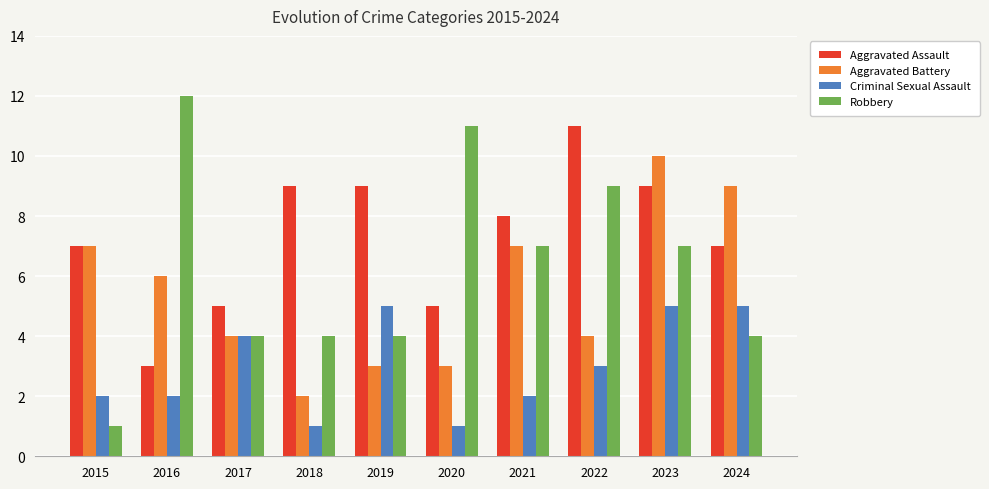

The Aggravated Assault series shows 9 at 2018. True or false?

True